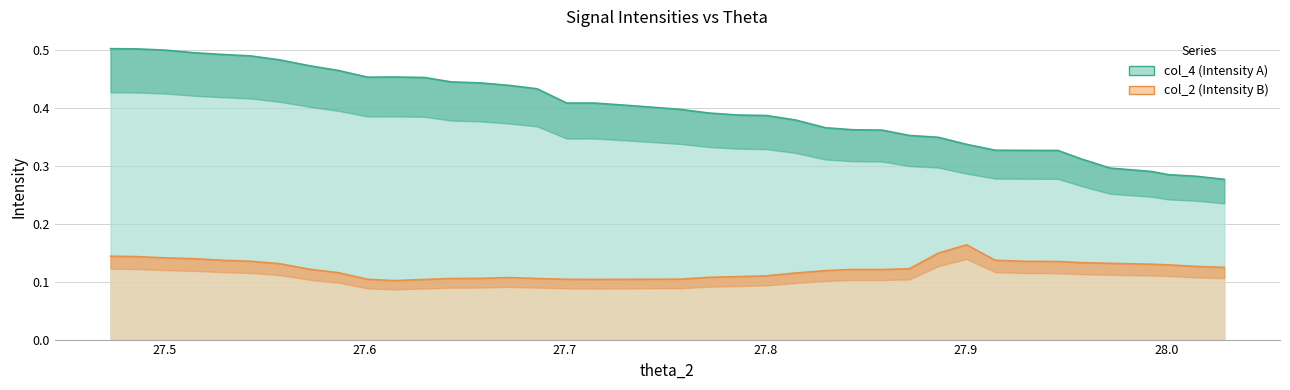

Is the value of col_2 at 36 greater than the value of col_4 at 10?

No